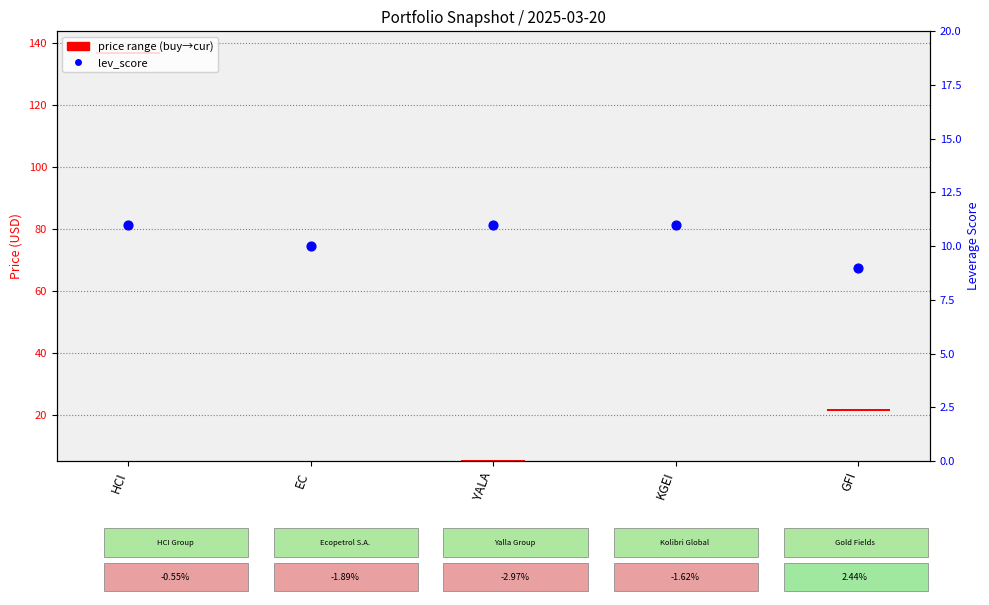

Which series has the largest total across all categories?

lev_score